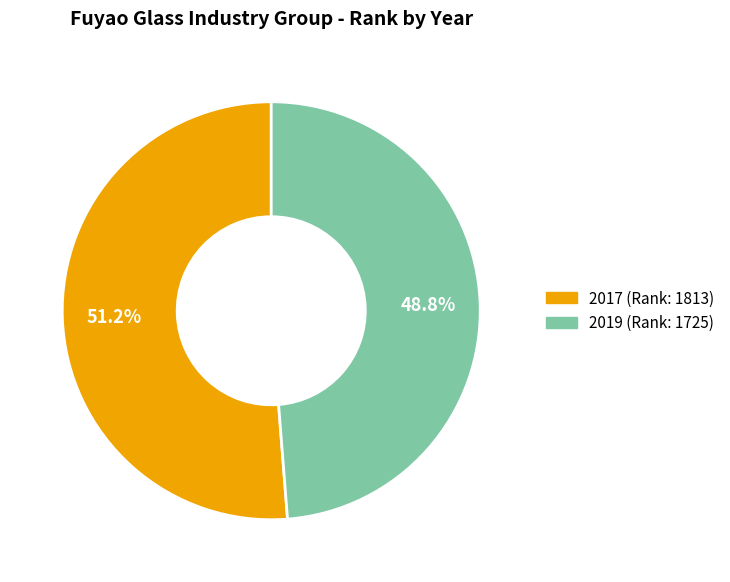

Count the number of slices in the pie.

2